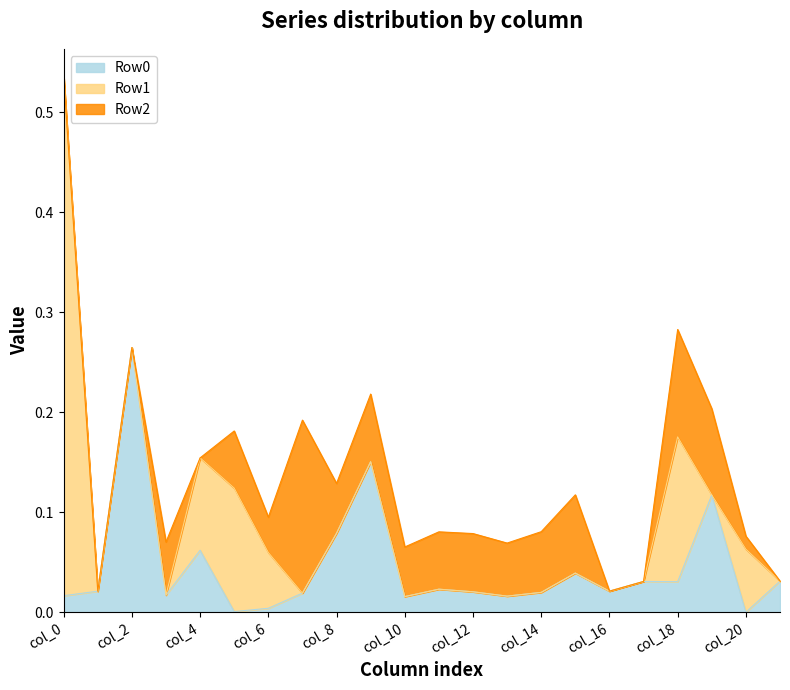

How many data points in Row0 are above 0?

21